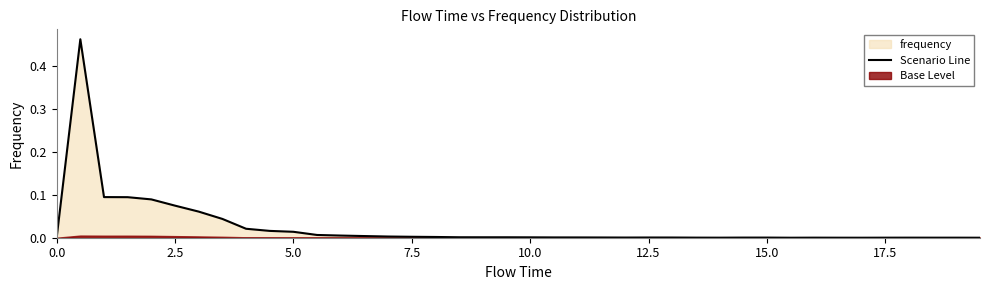

Count the number of categories in the chart.

40